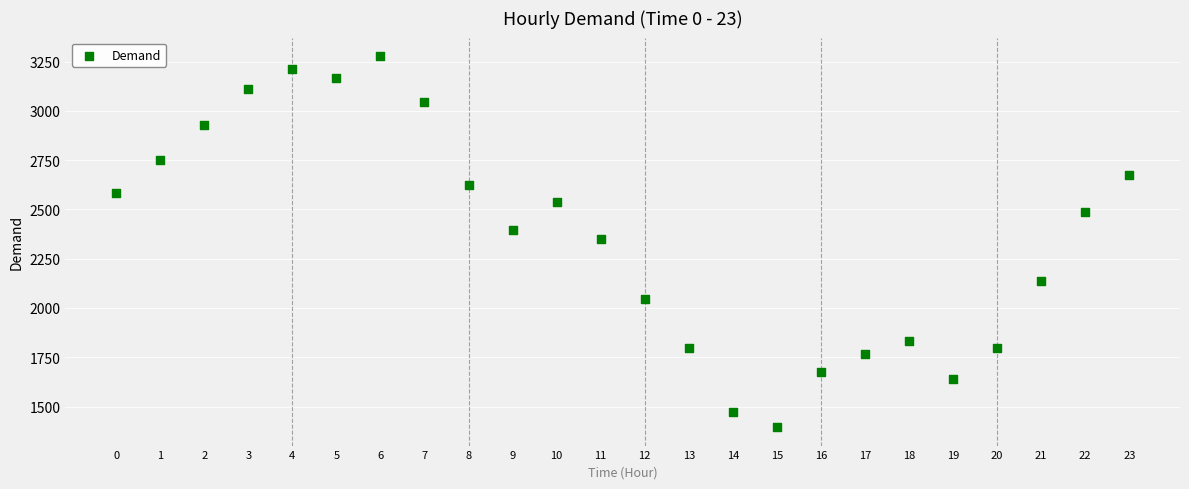

What is the range of Y values (max minus min)?

1882